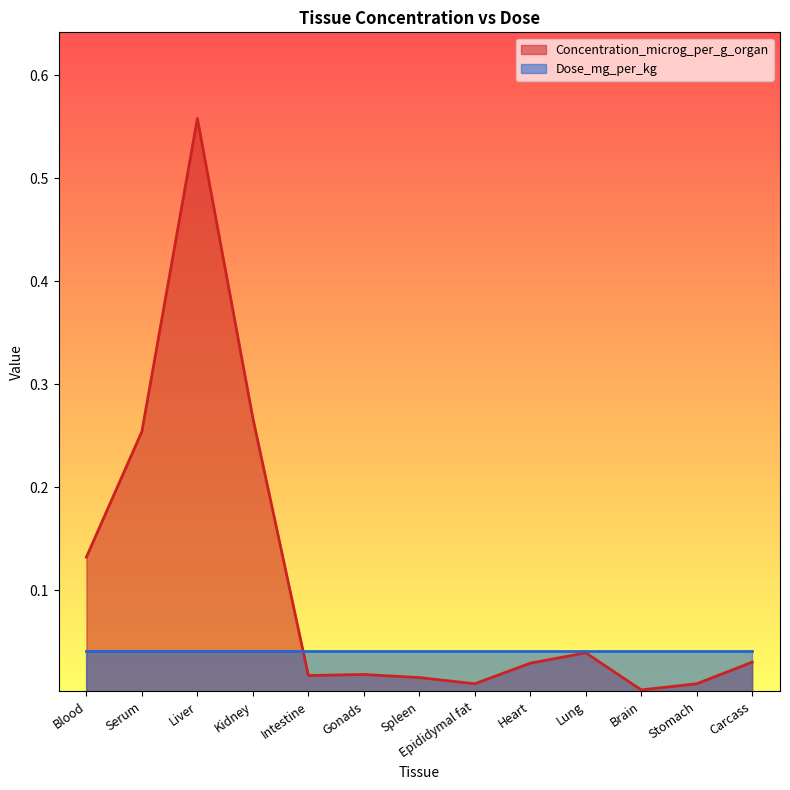

What is the maximum value shown in the chart?

0.6